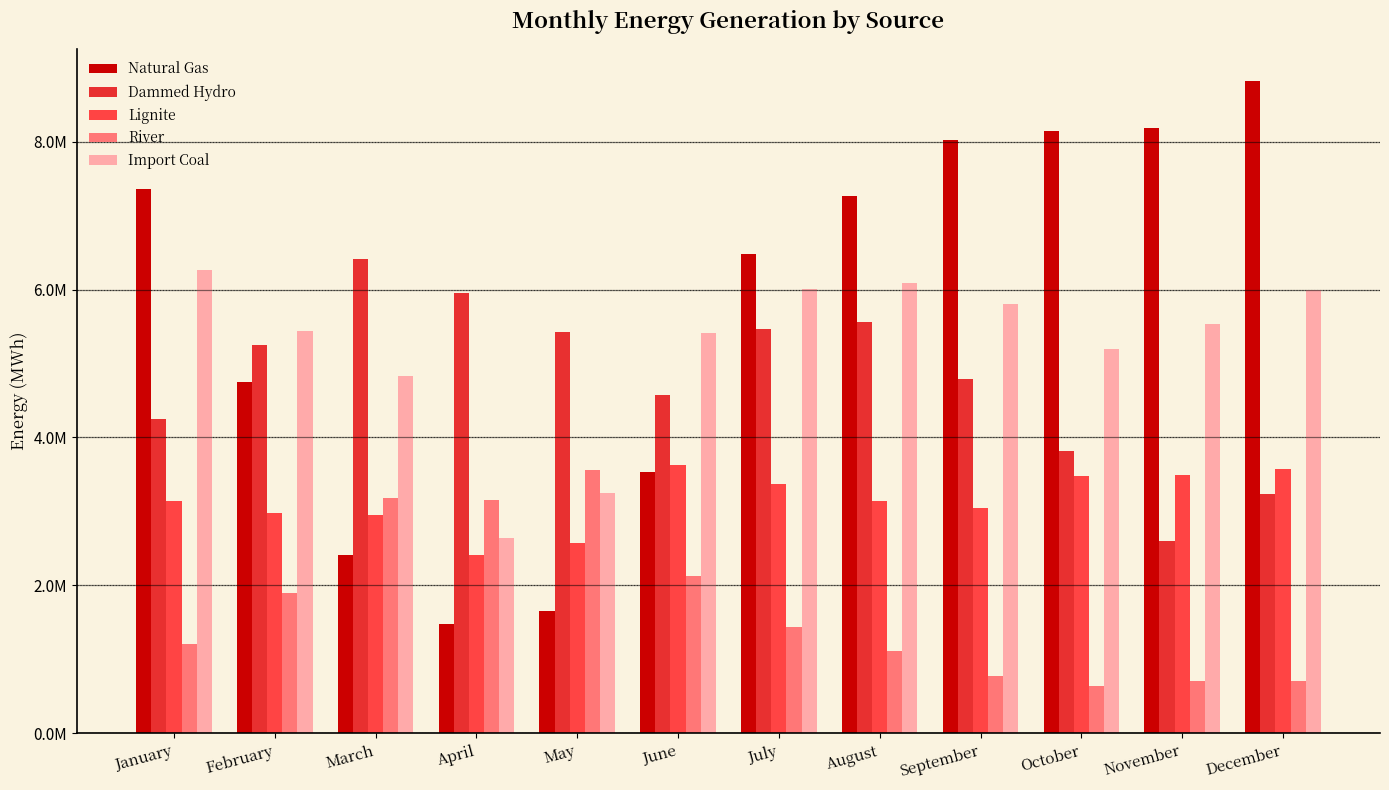

Are the bars grouped side by side (vs. stacked)?

Yes